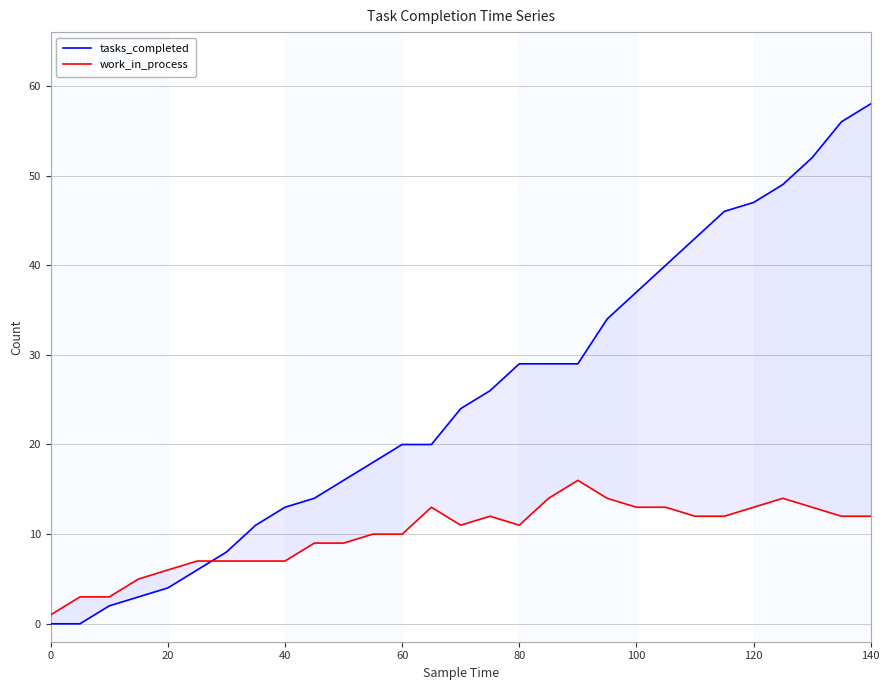

Is the value of work_in_process at 24 greater than the value of tasks_completed at 25?

No